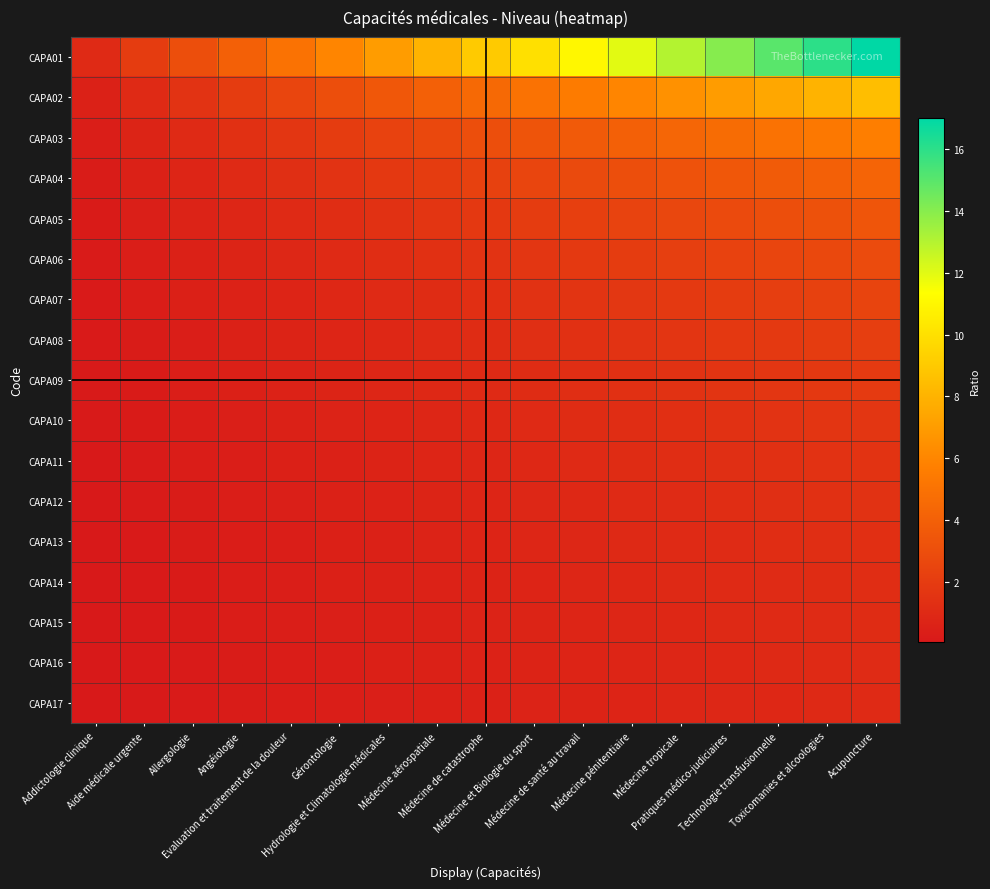

At which category is the sum across all series the highest?

Acupuncture